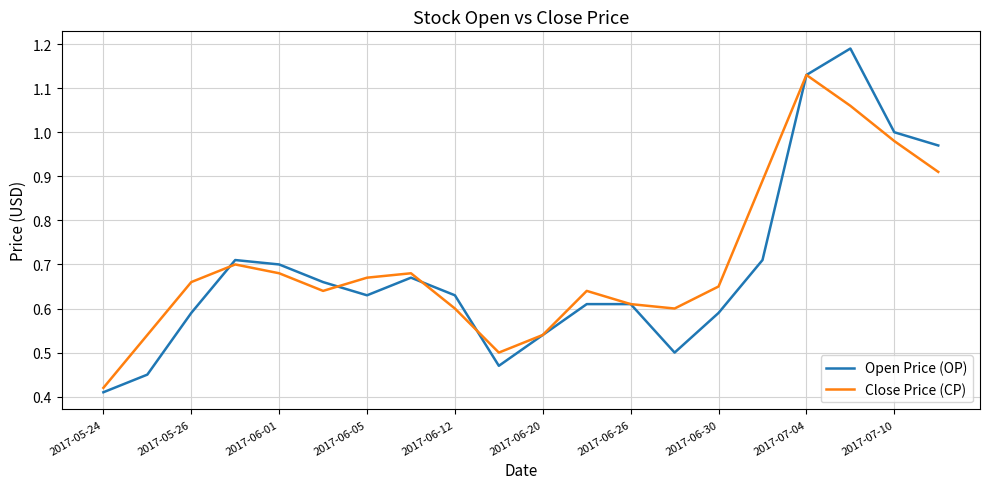

Rank the series by their maximum value, from highest to lowest.

Open Price (OP), Close Price (CP)